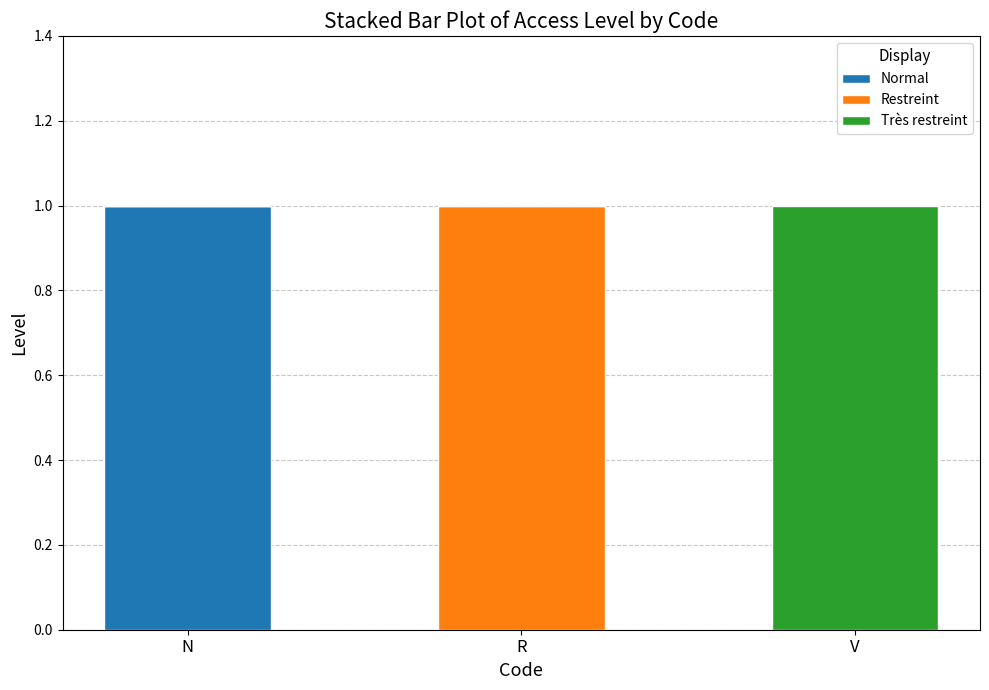

Are the bars grouped side by side (vs. stacked)?

No